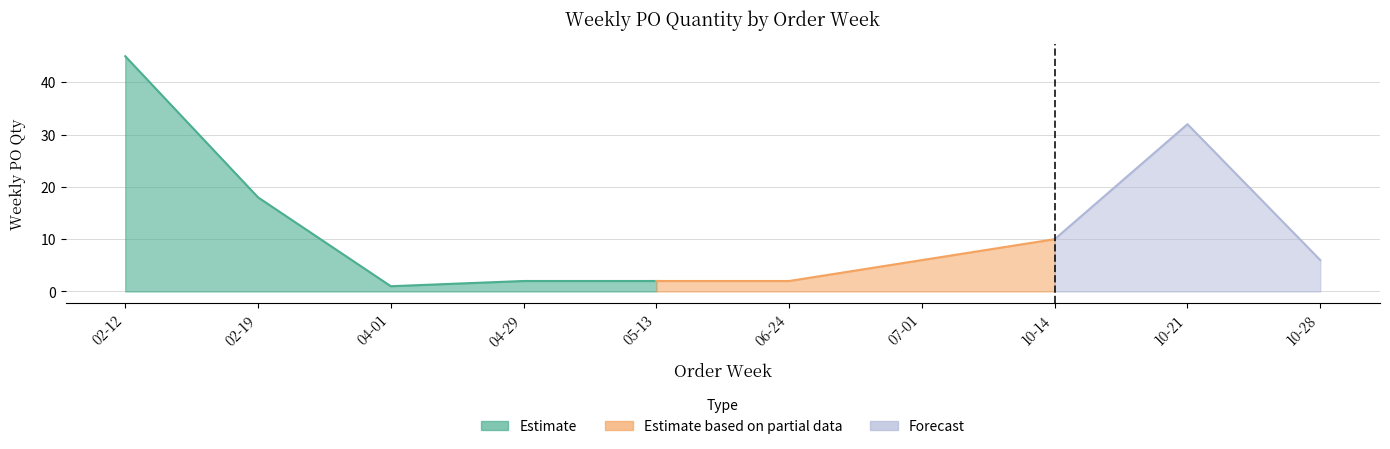

The value at 2024-06-24 is 1. True or false?

False